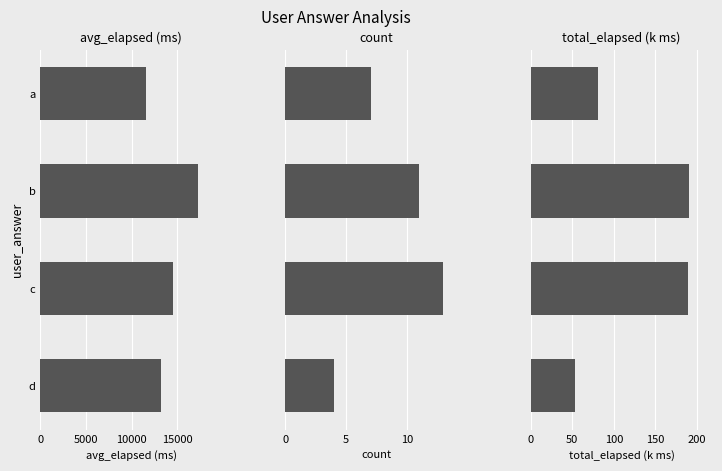

What is the value of the total_elapsed (k ms) bar at the 3rd from the left?

189